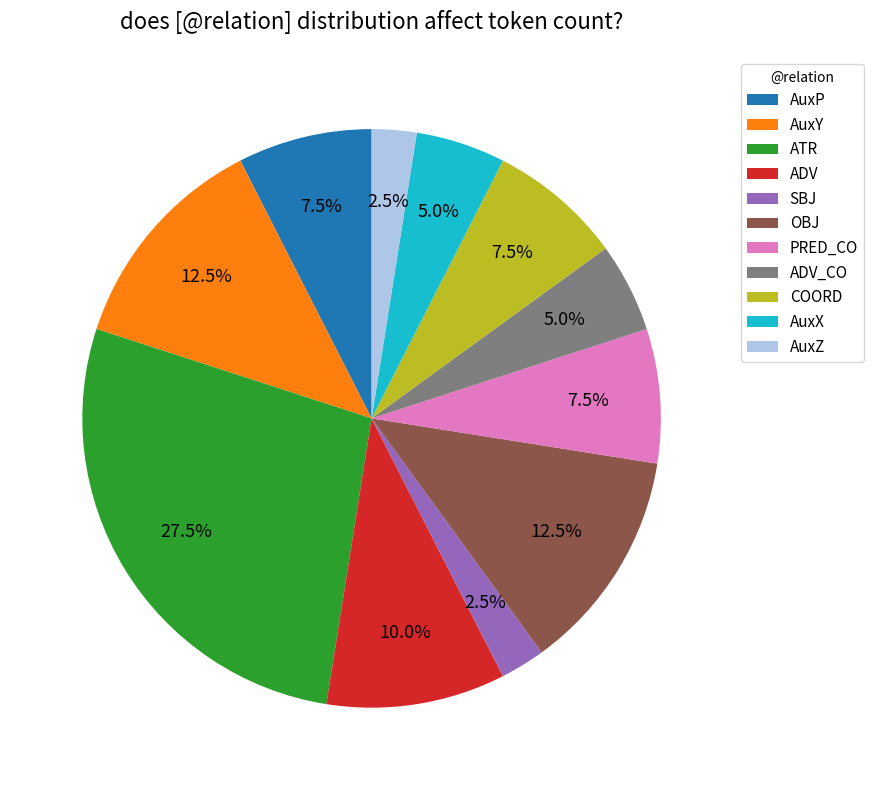

To the nearest percent, what is the combined percentage of SBJ and AuxX?

8%